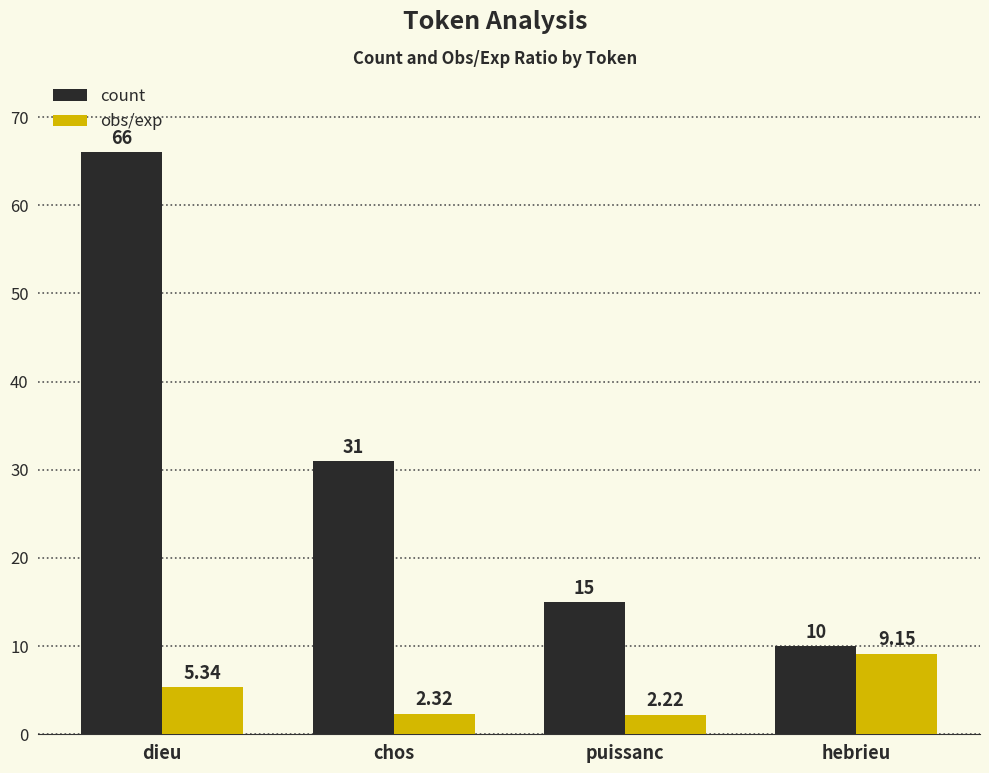

How many bars are there in each group?

2